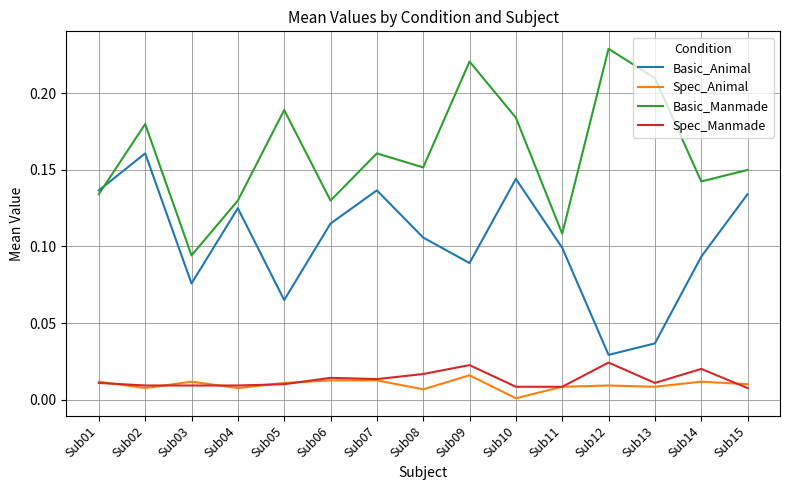

At how many categories does at least one series exceed 0?

15